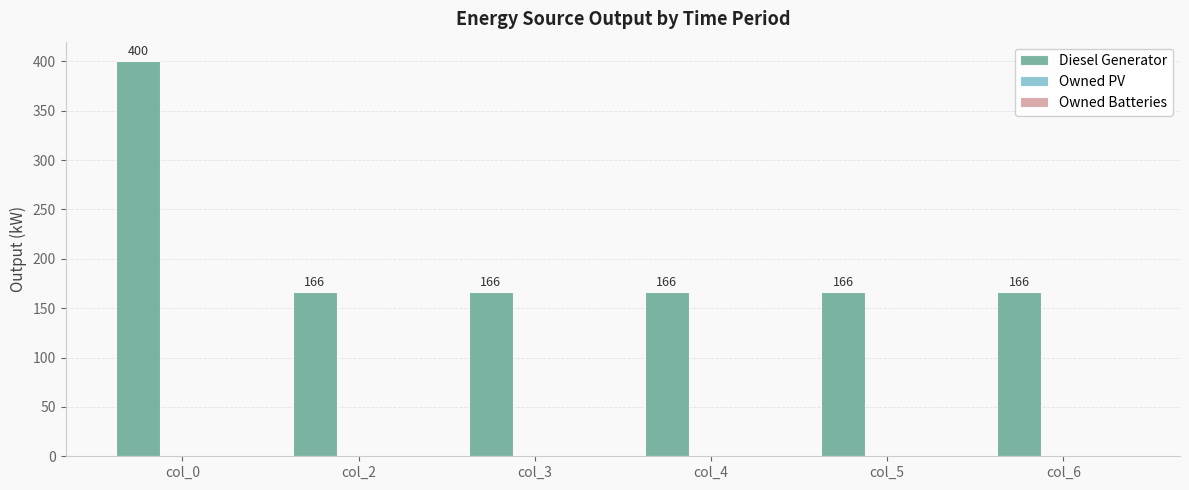

What is the change in value from col_0 to col_6?

-234.0